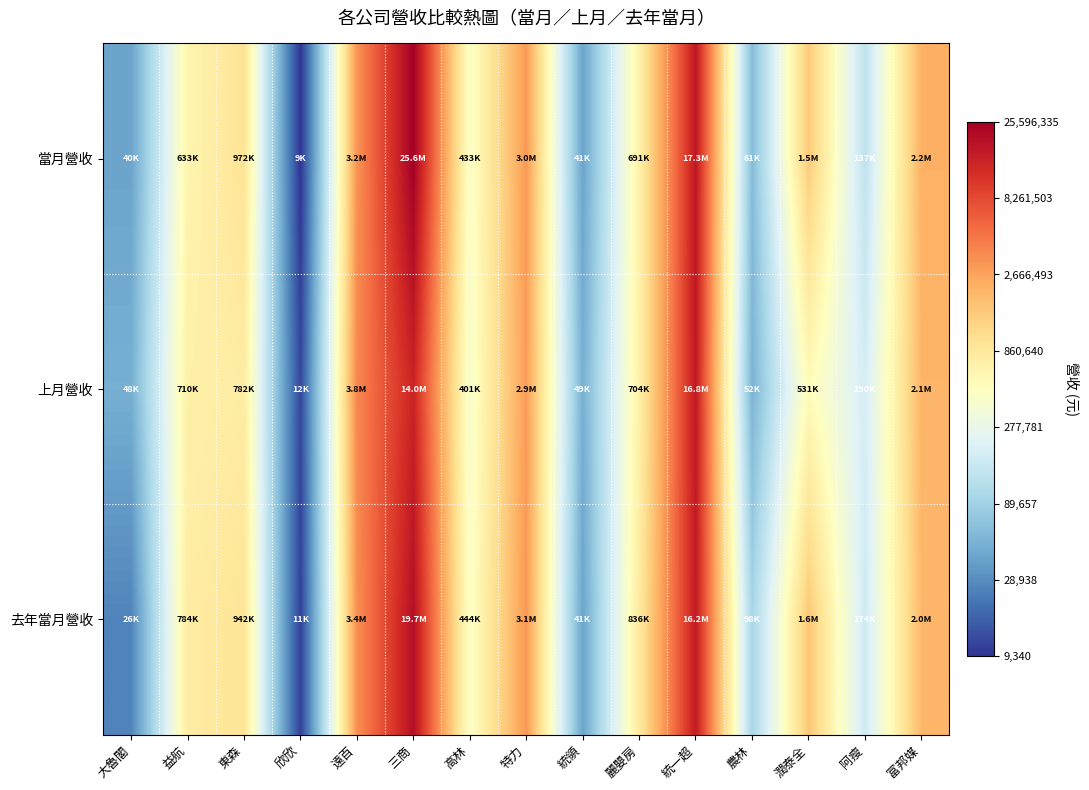

Reading right to left, extract all data points from this chart.

當月營收: 富邦媒=6.3	阿瘦=5.1	潤泰全=6.2	農林=4.8	統一超=7.2	麗嬰房=5.8	統領=4.6	特力=6.5	高林=5.6	三商=7.4	遠百=6.5	欣欣=4.0	東森=6.0	益航=5.8	大魯閣=4.6
上月營收: 富邦媒=6.3	阿瘦=5.3	潤泰全=5.7	農林=4.7	統一超=7.2	麗嬰房=5.8	統領=4.7	特力=6.5	高林=5.6	三商=7.1	遠百=6.6	欣欣=4.1	東森=5.9	益航=5.9	大魯閣=4.7
去年當月營收: 富邦媒=6.3	阿瘦=5.2	潤泰全=6.2	農林=5.0	統一超=7.2	麗嬰房=5.9	統領=4.6	特力=6.5	高林=5.6	三商=7.3	遠百=6.5	欣欣=4.0	東森=6.0	益航=5.9	大魯閣=4.4